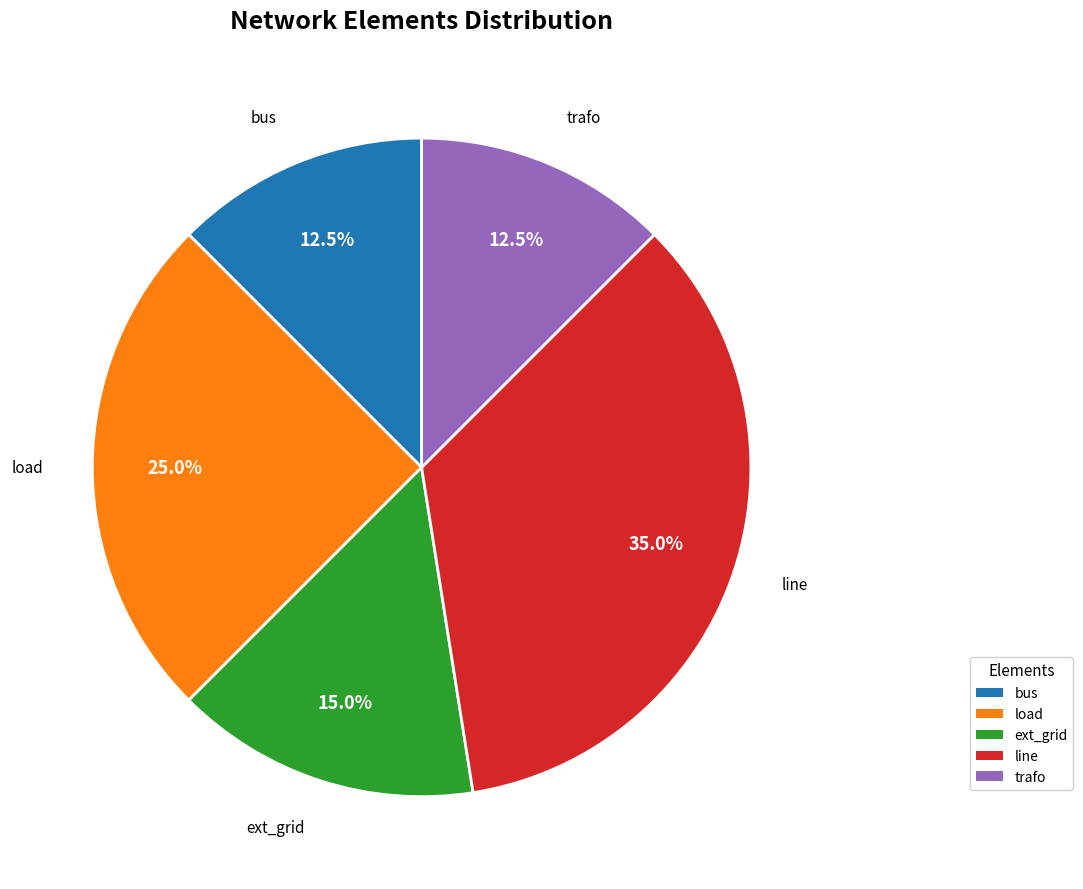

How many slices are in this pie chart?

5